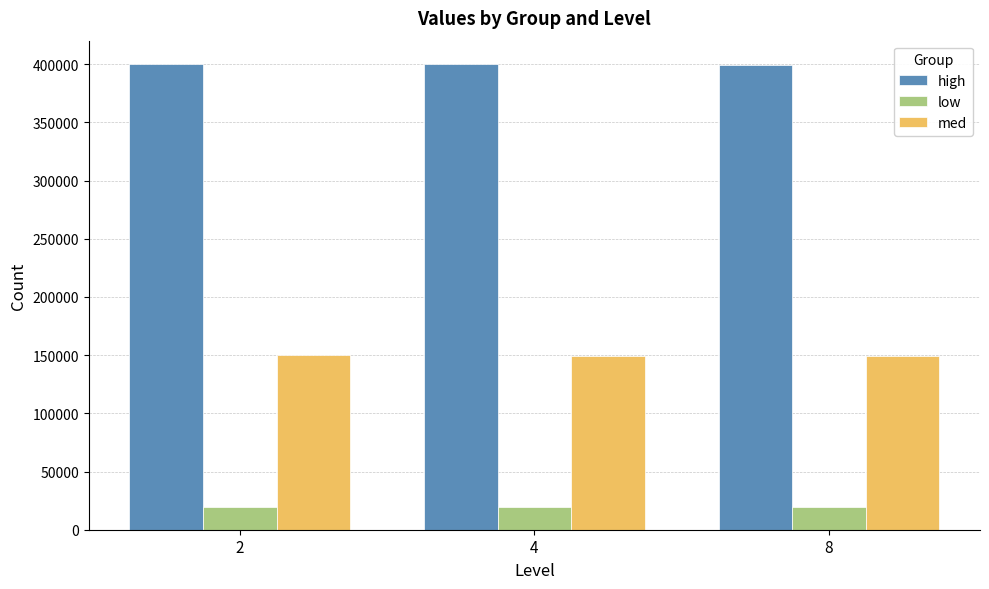

What is the difference between the maximum and minimum values in the low series?

97